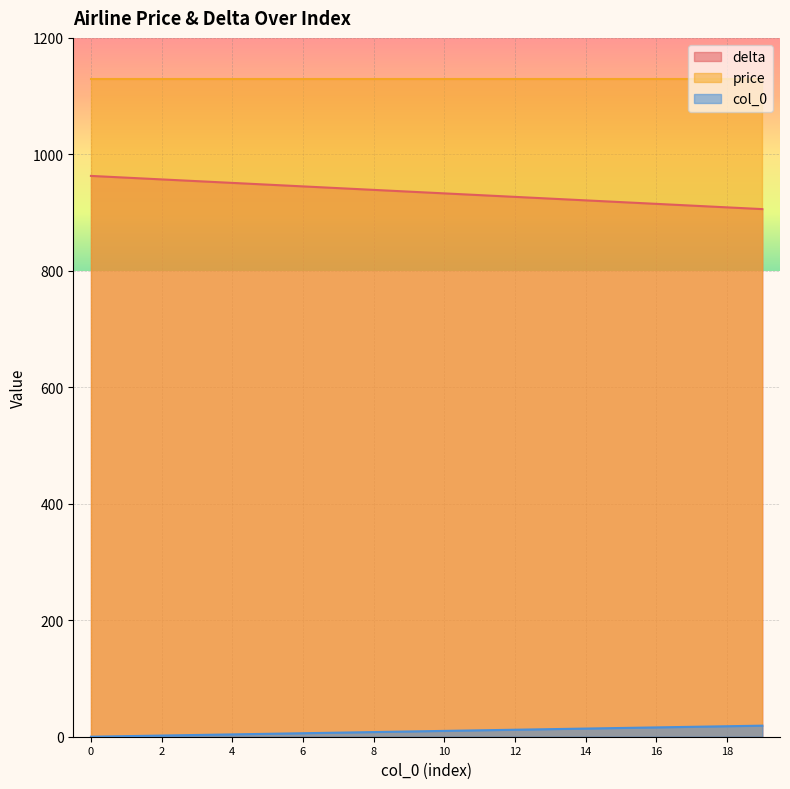

Which series has the largest total across all categories?

price